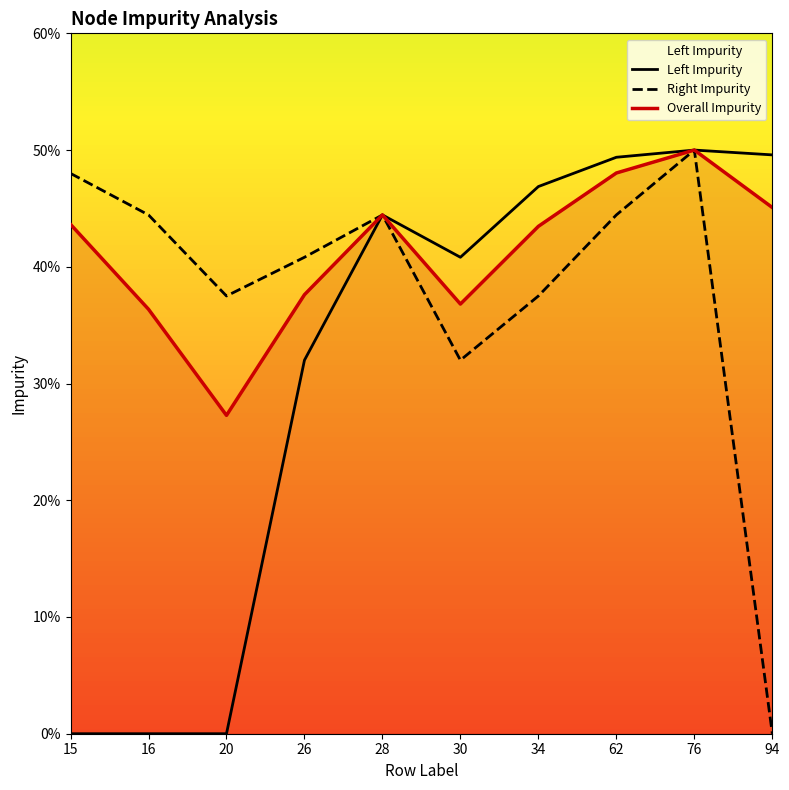

At 94, list the series in order from smallest to largest.

Right Impurity, Overall Impurity, Left Impurity